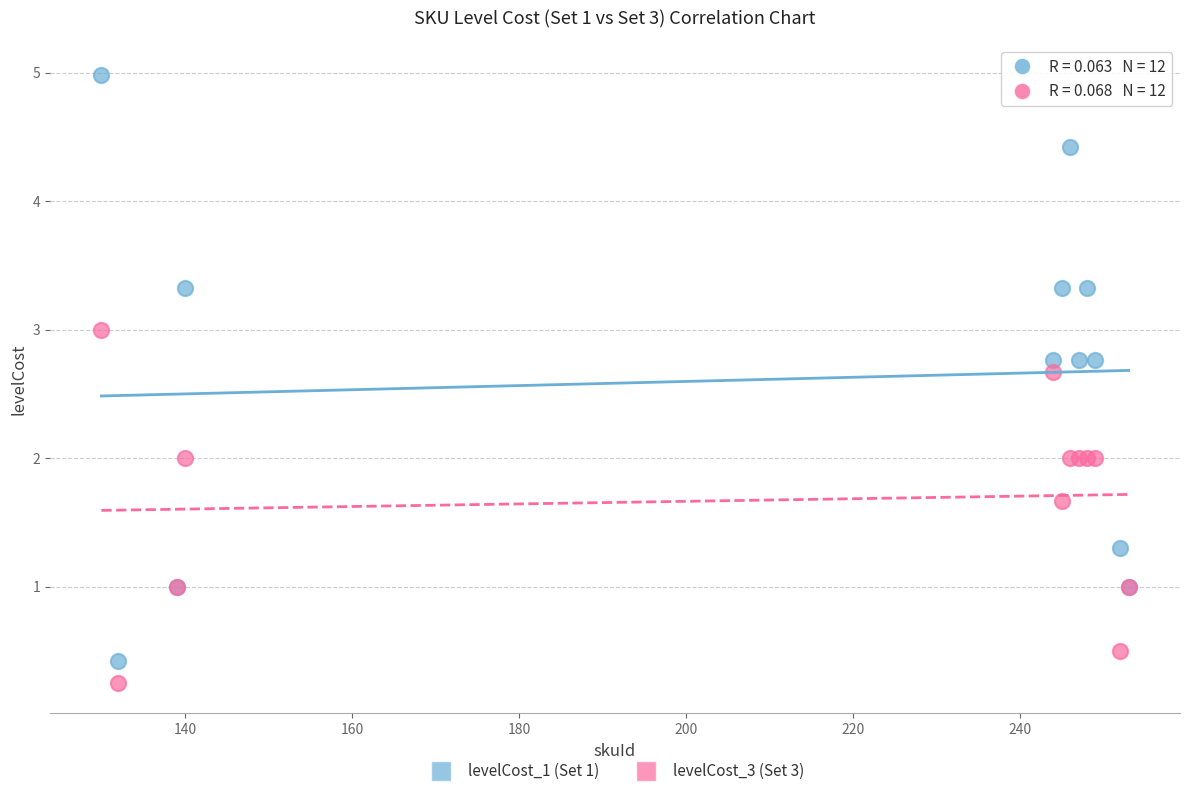

Which series contains the highest Y value?

levelCost_1 (Set 1)